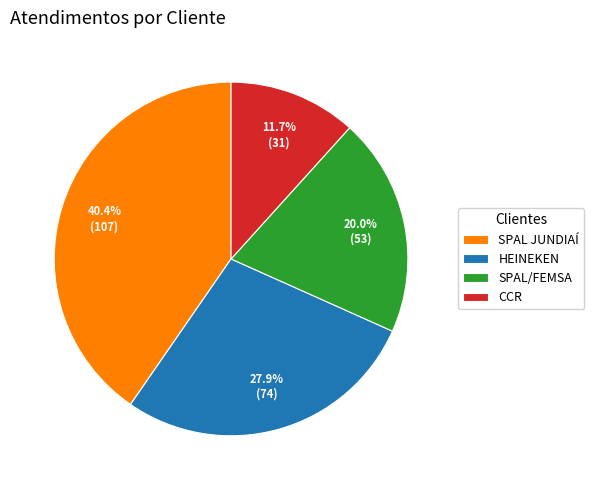

What percentage is the CCR slice, to the nearest percent?

12%